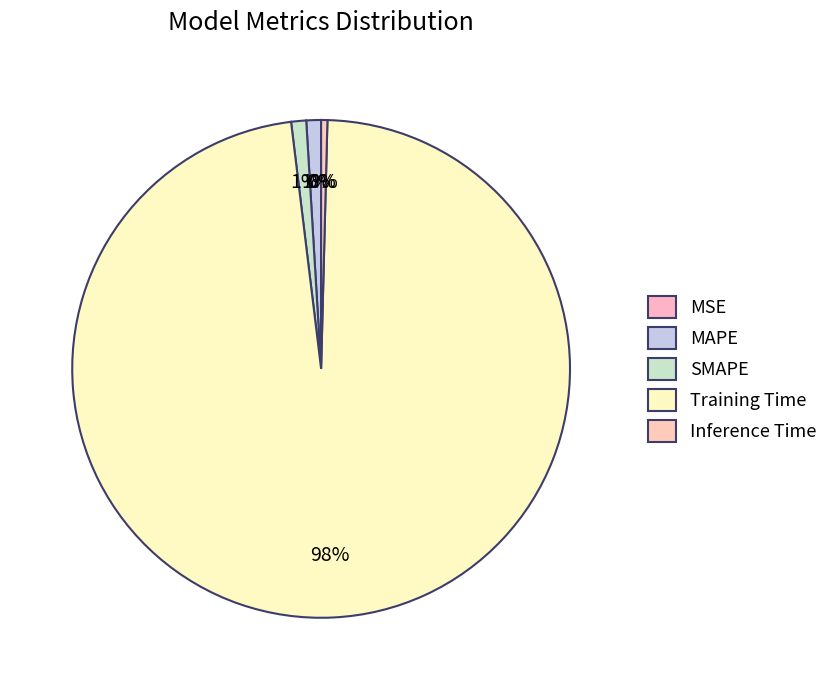

Is it true that MAPE is 1% of the pie?

True